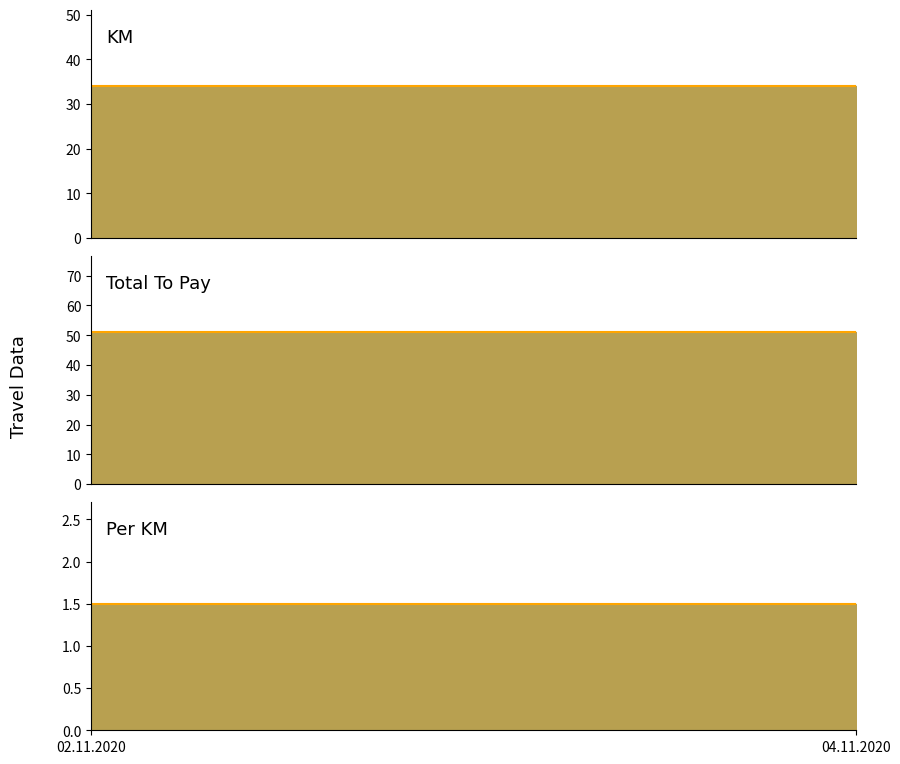

How many lines are shown in the chart?

3